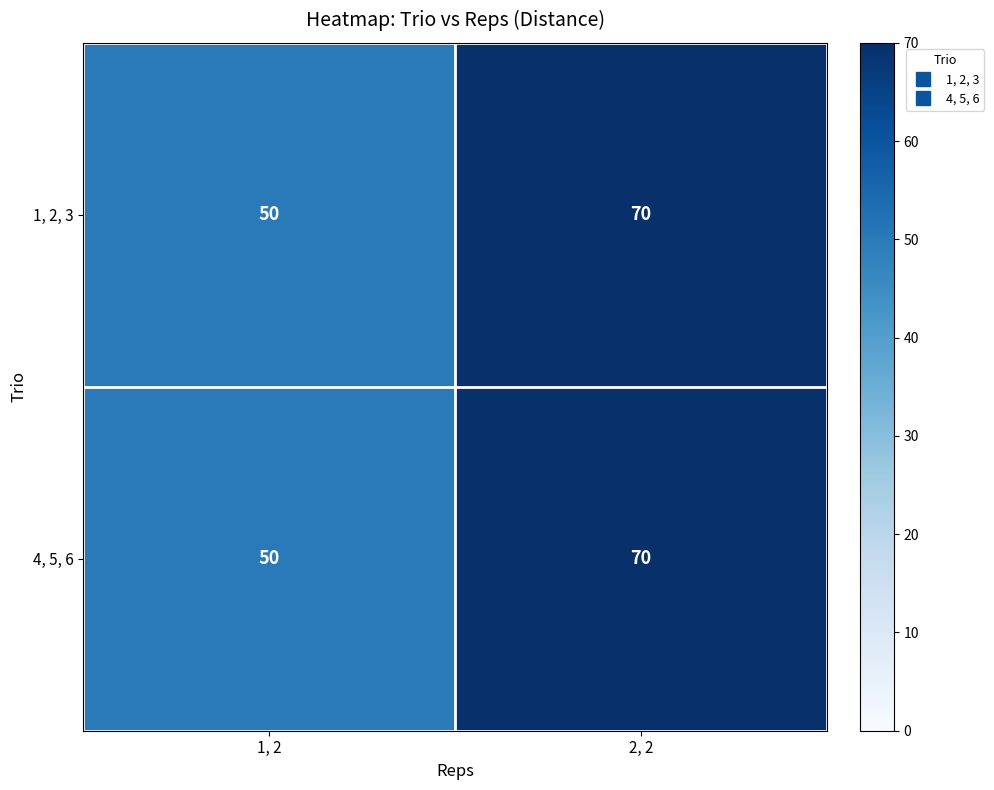

At which label is 1, 2, 3 closest to 60?

1, 2